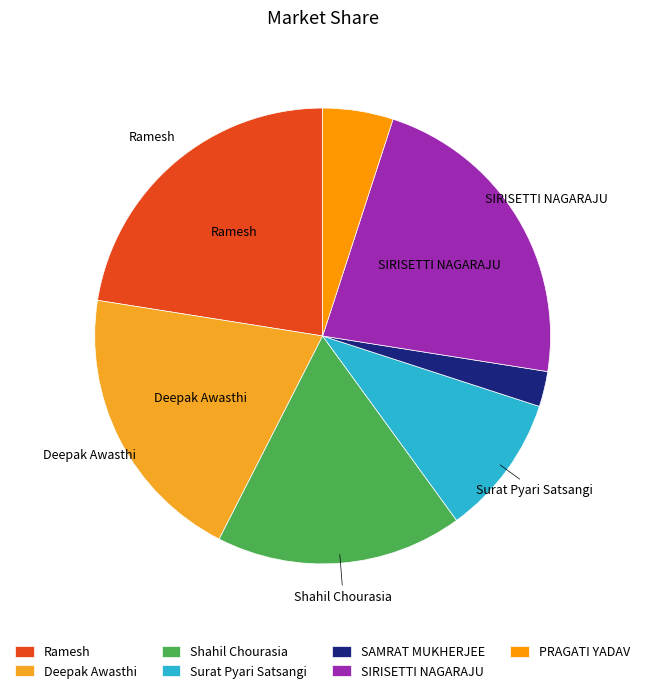

How many segments does this pie chart have?

7